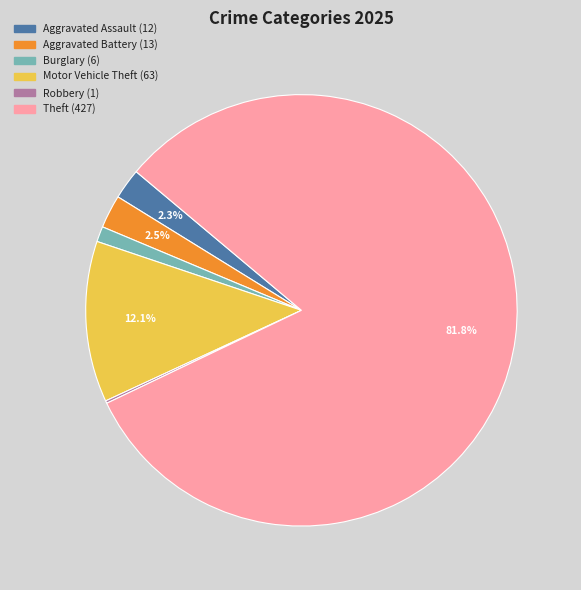

Does any single category account for the majority?

Yes